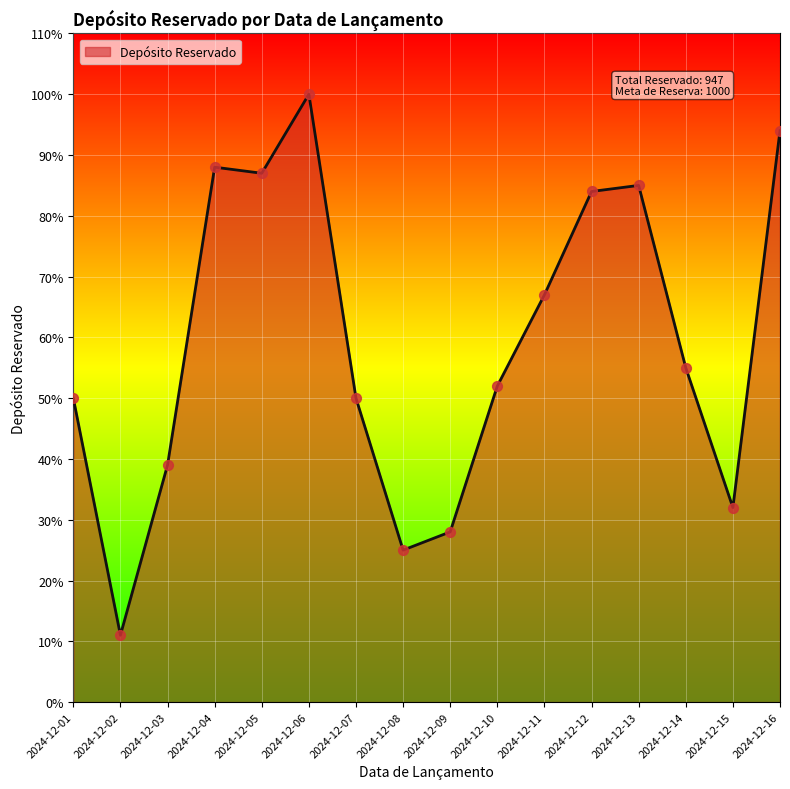

What is the change in value from 2024-12-06 to 2024-12-10?

-48